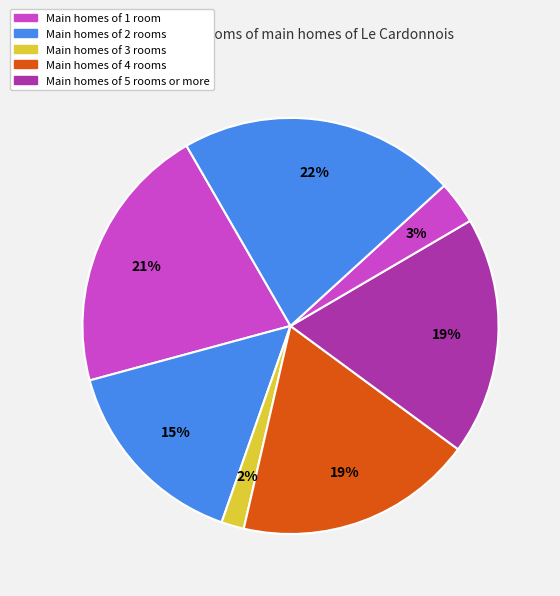

How many segments does this pie chart have?

7